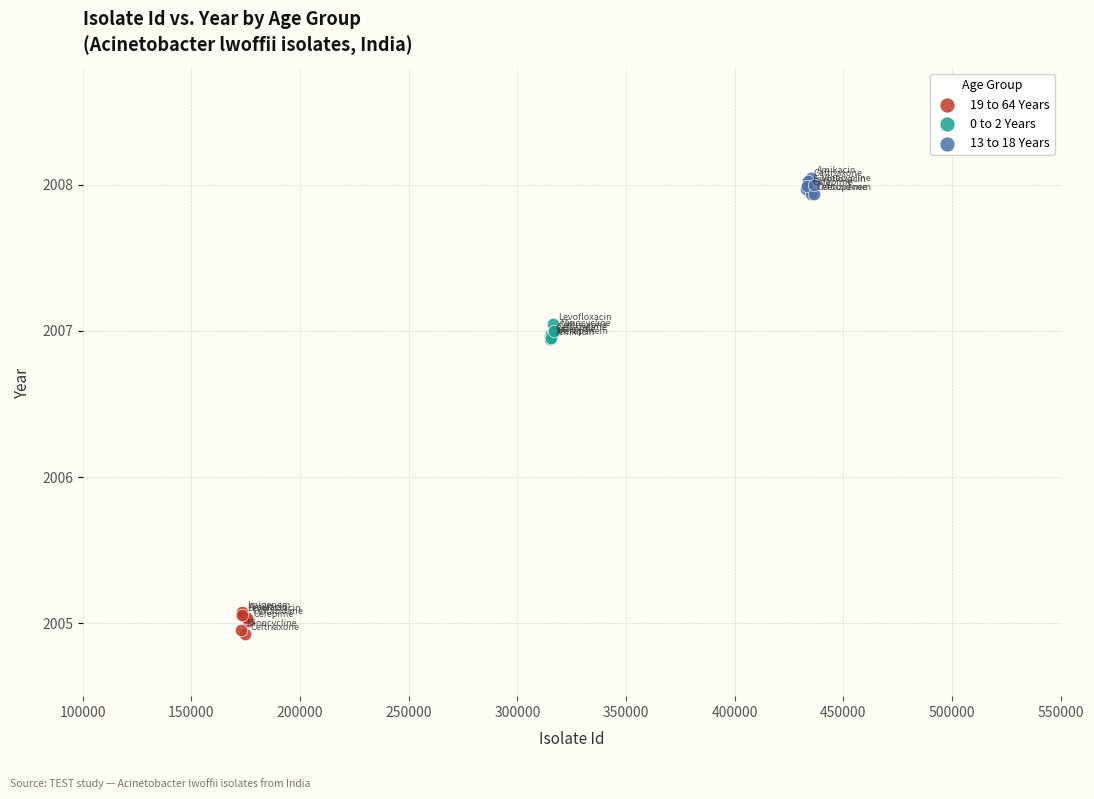

Which series contains the highest Y value?

13 to 18 Years